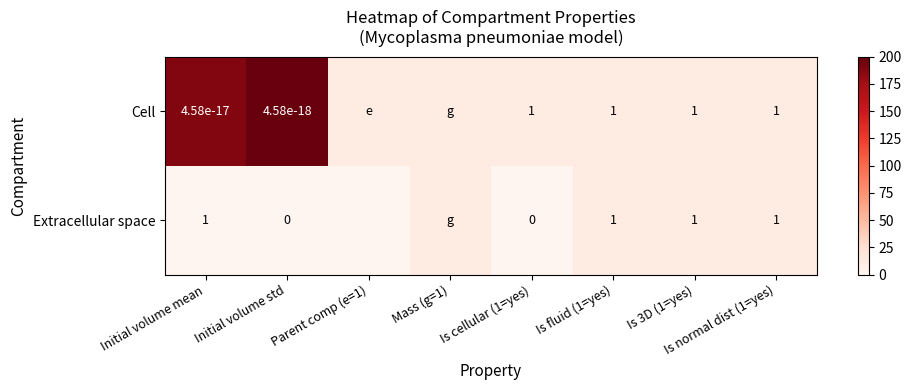

Which series changed the most between Is cellular (1=yes) and Is 3D (1=yes)?

Extracellular space